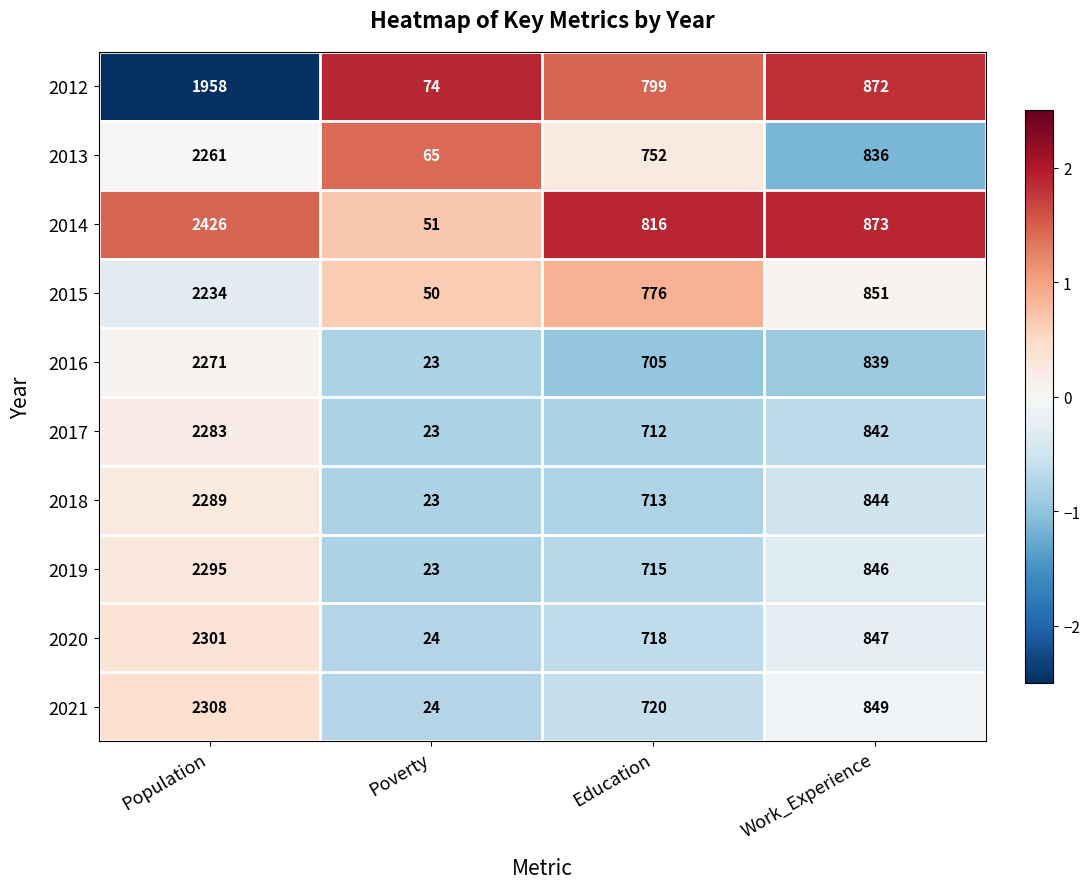

Is the value of 2016 at Work_Experience greater than the value of 2019 at Education?

Yes